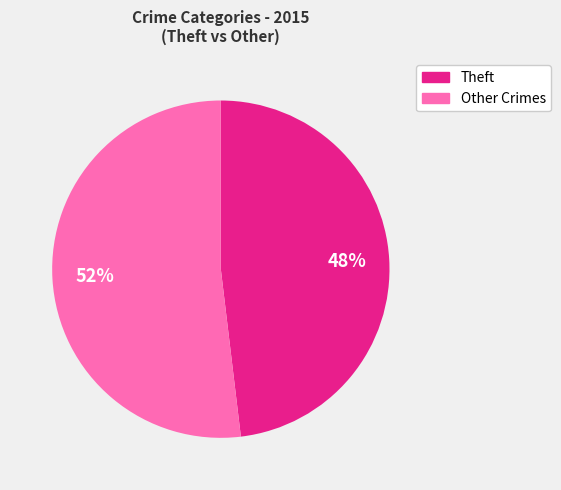

To the nearest percent, what is the difference between the largest and smallest slice percentages?

4%